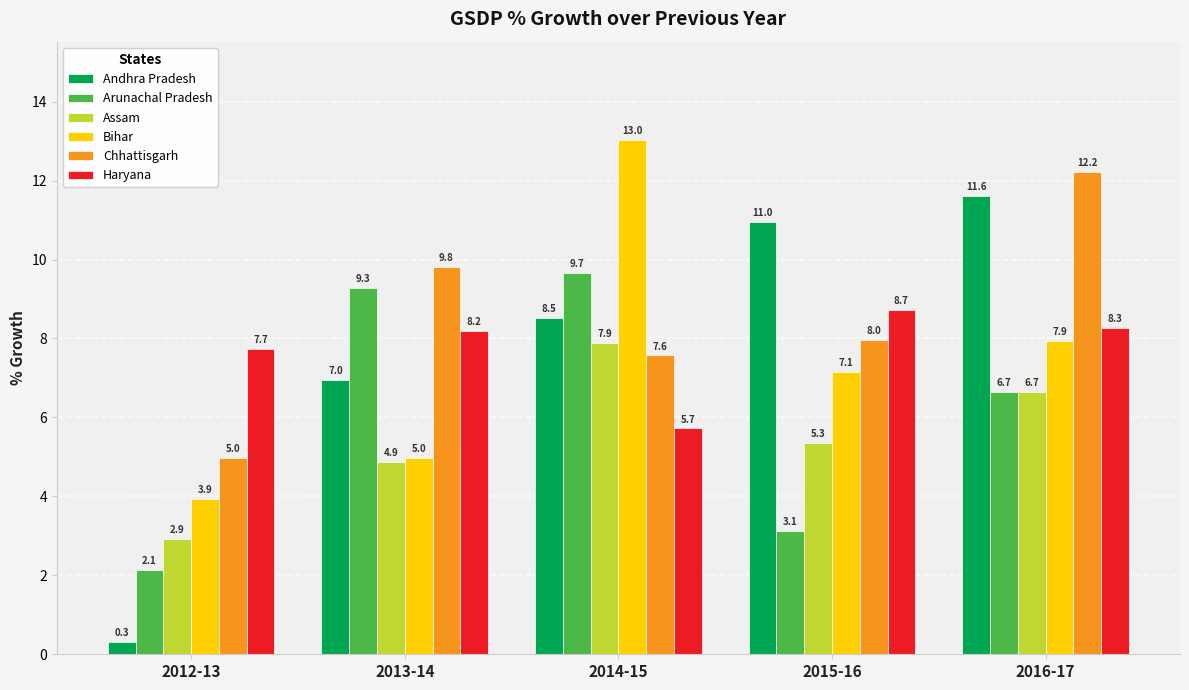

What is the average value of the Chhattisgarh series?

8.5